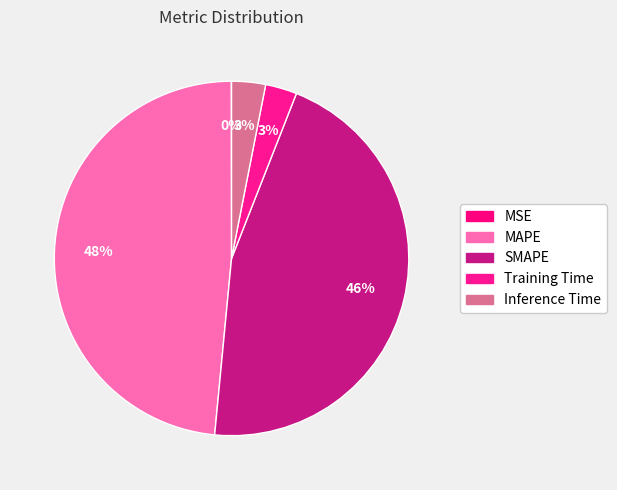

To the nearest percent, what is the difference between the Inference Time and SMAPE slice percentages?

42%